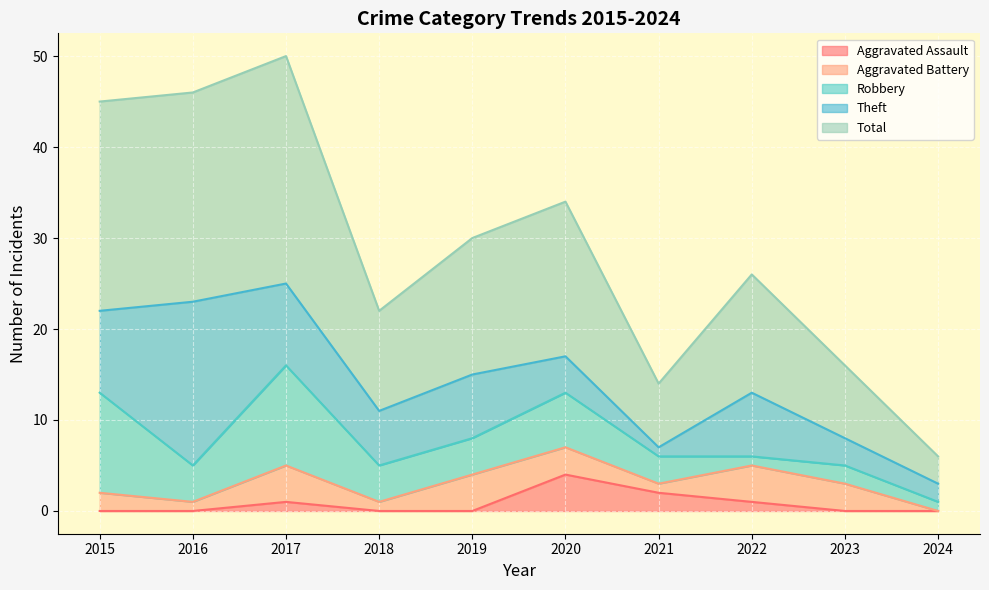

Is it true that Aggravated Battery equals 5 at 2023?

False